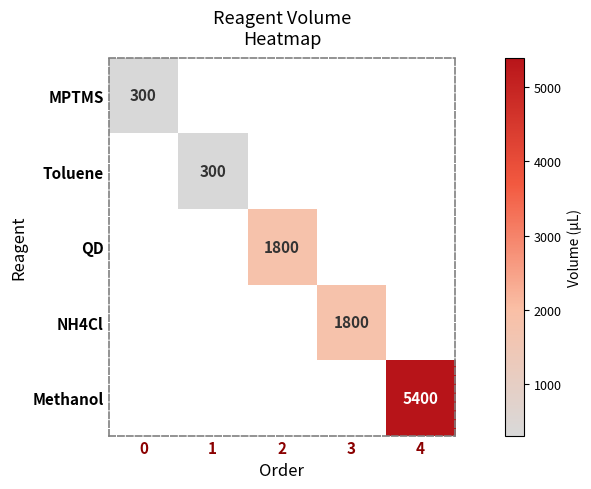

The value of MPTMS at 0 is 300. True or false?

True